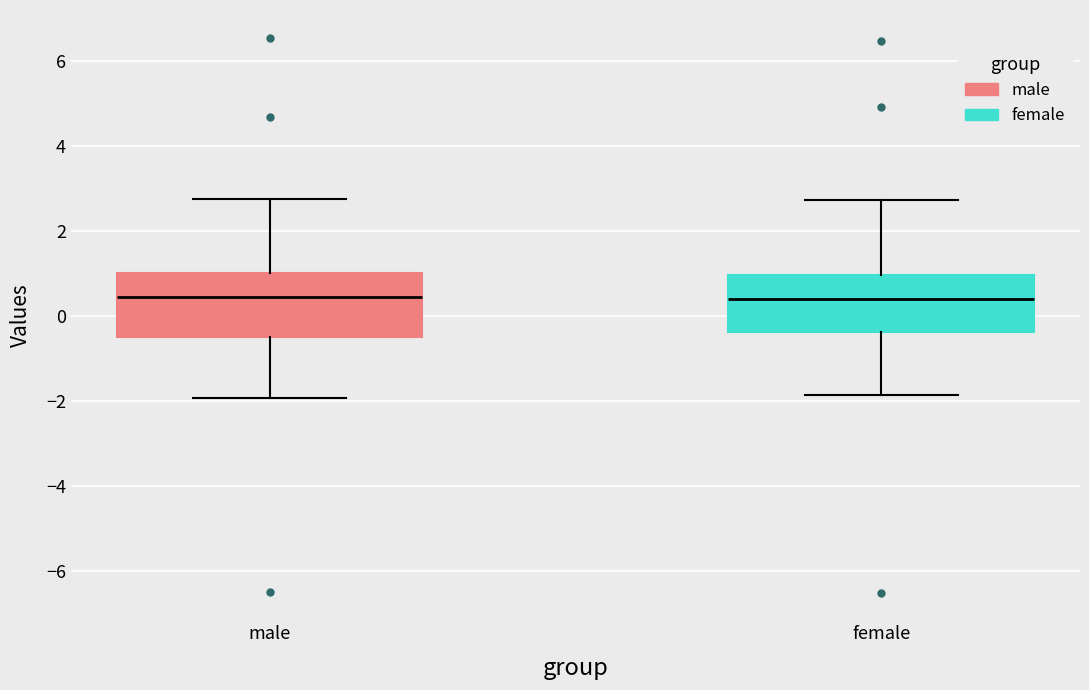

Reading left to right, transcribe this box plot: for each box, give where its median line is, the range the box spans, and where its two whiskers end, as read against the y-axis. The values are not printed on the chart, so give them approximately, as read against the axis.

male: median 0.4, box -0.4 to 1.0, whiskers -2.0 to 2.8
female: median 0.4, box -0.4 to 1.0, whiskers -1.8 to 2.8